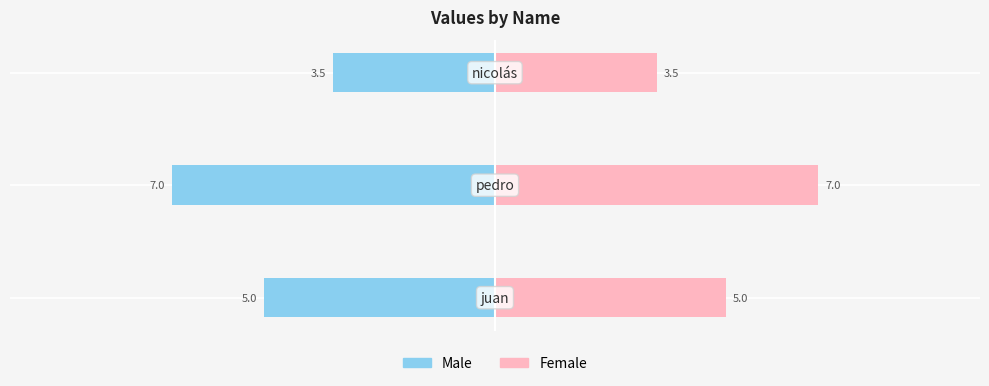

Reading left to right, extract all data points from this chart.

Male: −12.5=-5.0	−10.0=-7.0	−7.5=-3.5
Female: −12.5=5.0	−10.0=7.0	−7.5=3.5